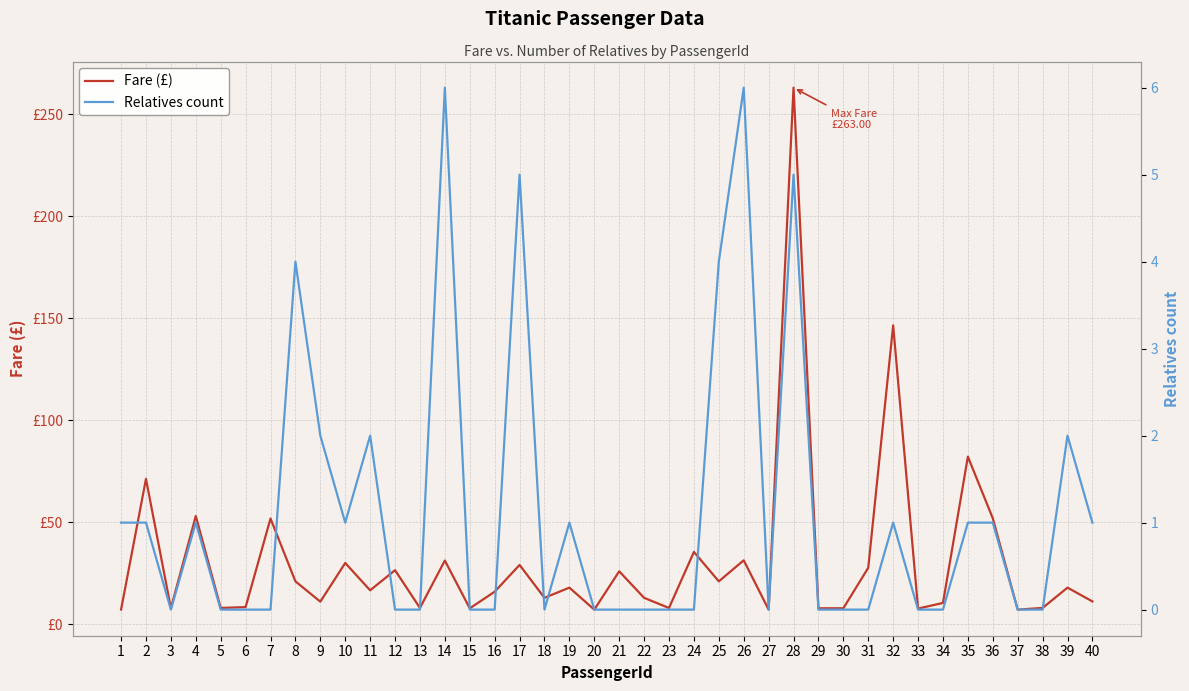

True or false: Relatives count has a value of 5.8 at 8.

False